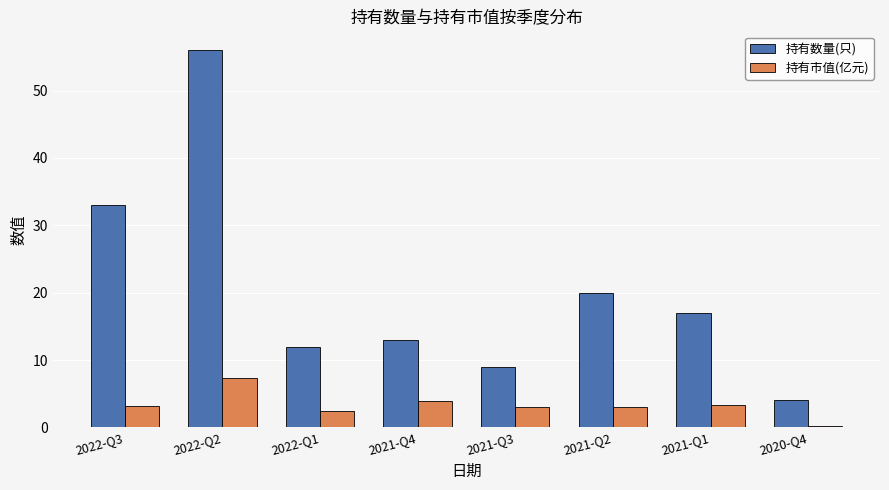

What is the spread (max minus min) of values at 2021-Q3?

5.9